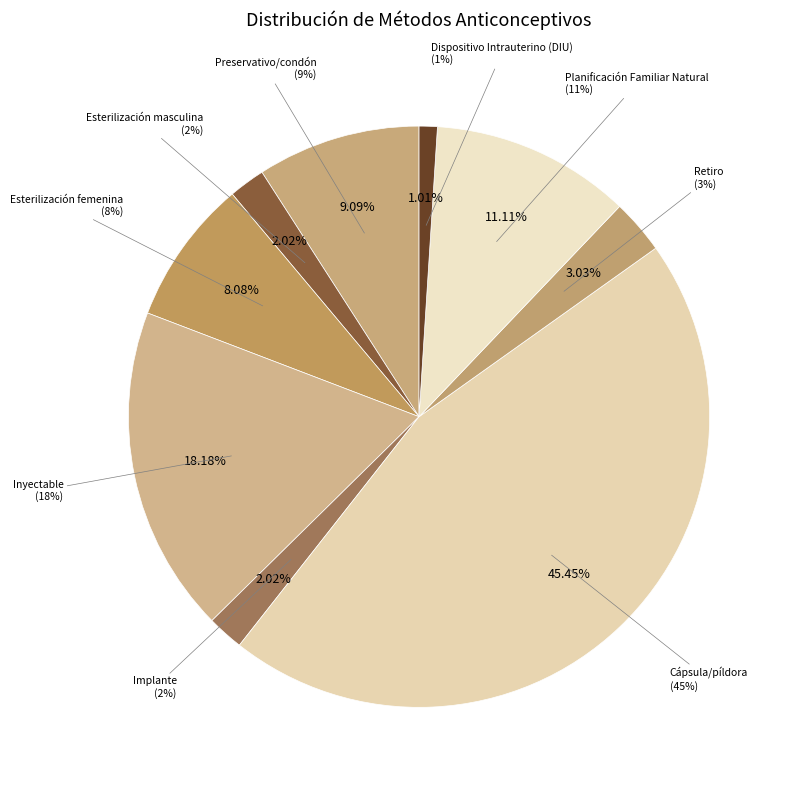

Is there a majority slice in this chart?

No